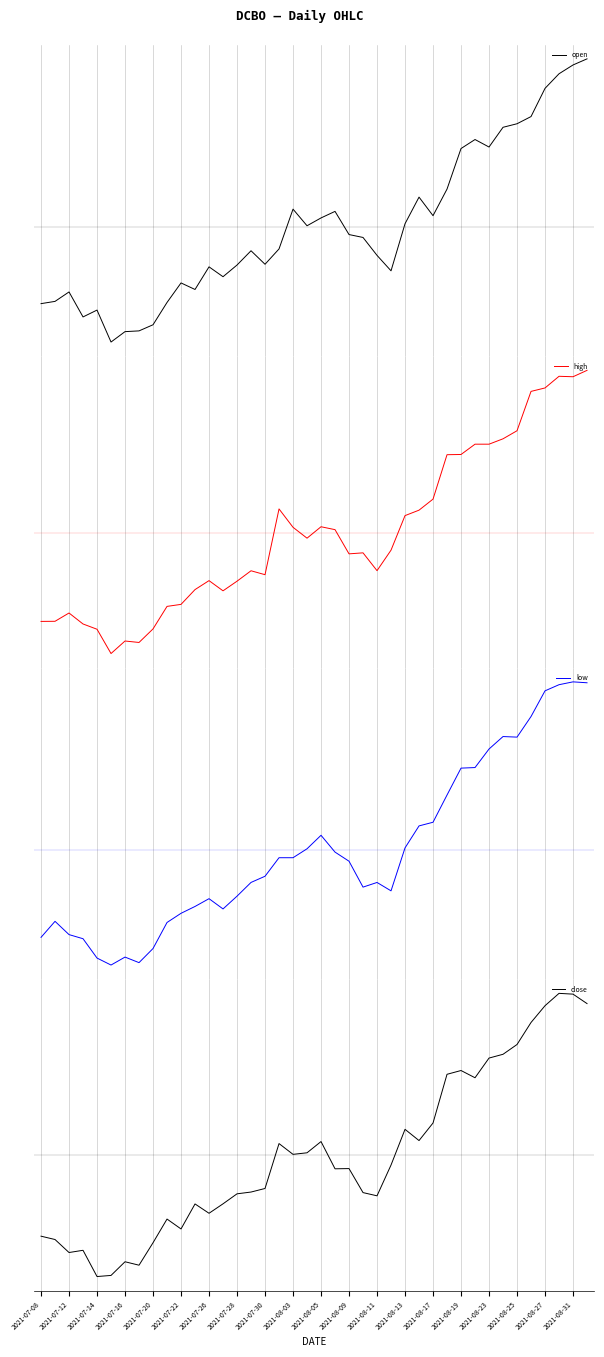

How many negative values does the high series have?

22